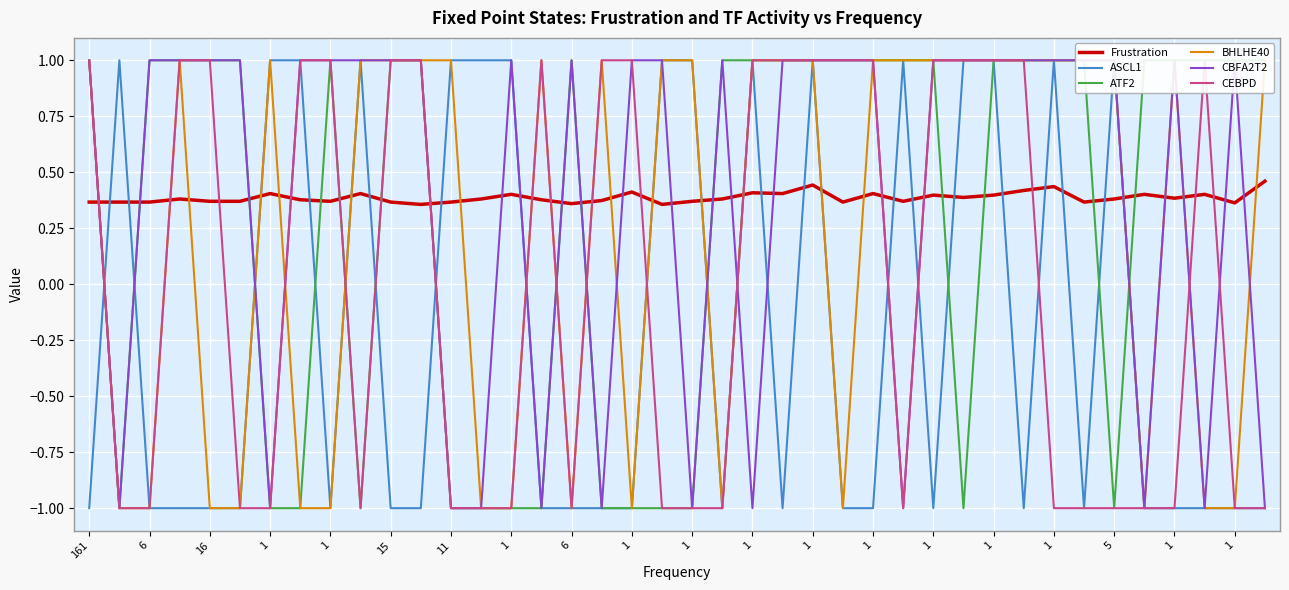

What are all the series names shown in the legend?

Frustration, ASCL1, ATF2, BHLHE40, CBFA2T2, CEBPD